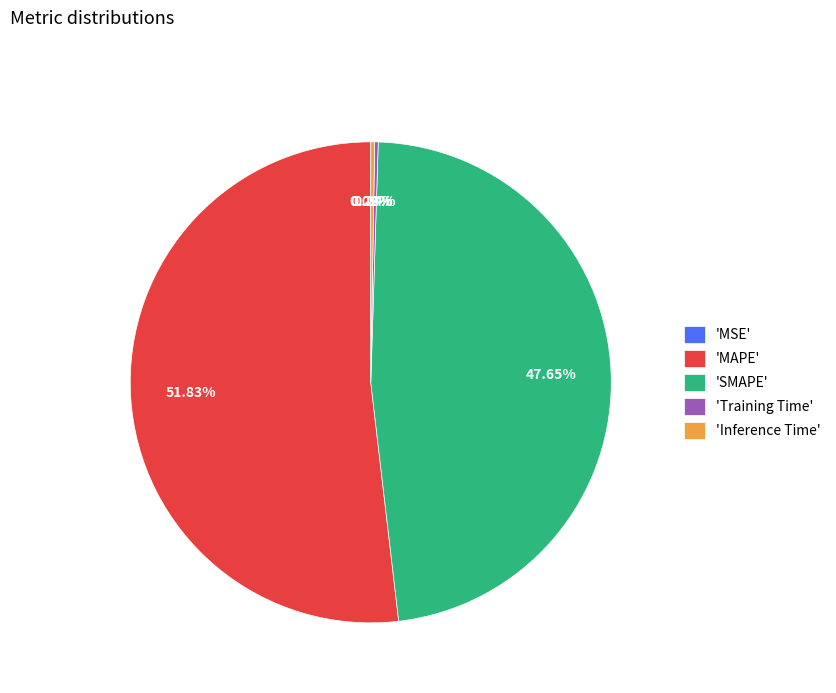

Which category accounts for the majority?

'MAPE'